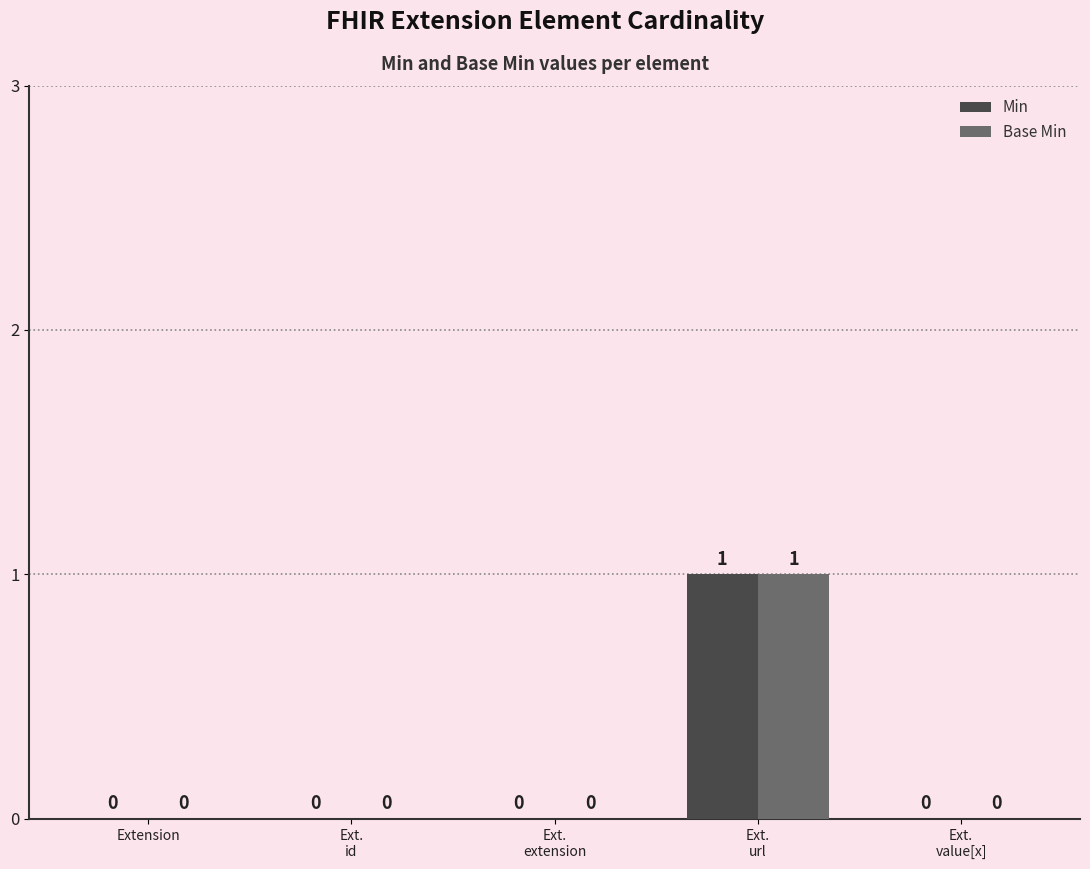

How many values in the Base Min series exceed 0?

1